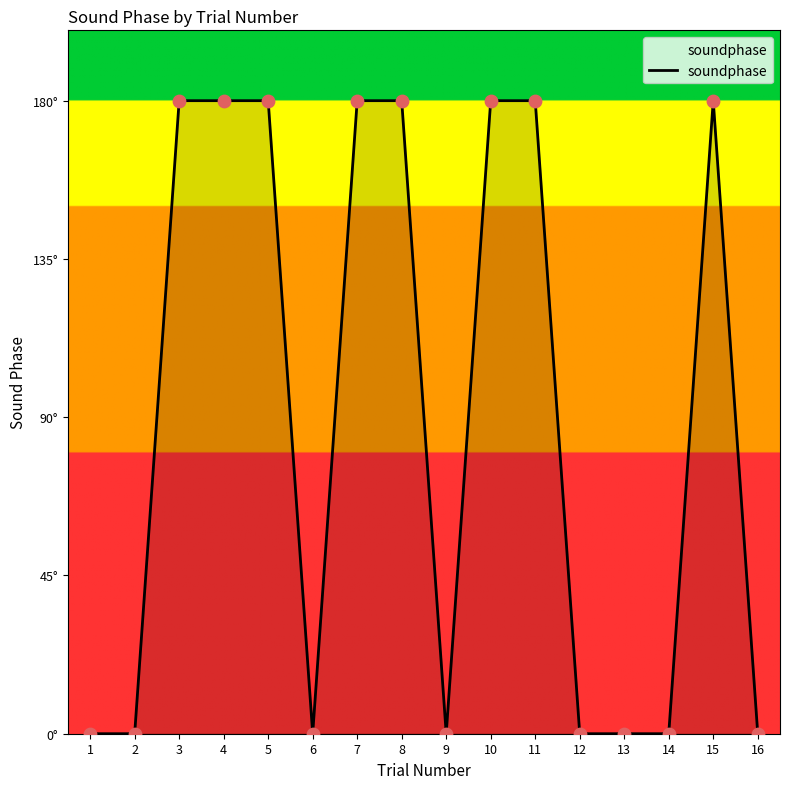

Between 15 and 14, which is larger?

15